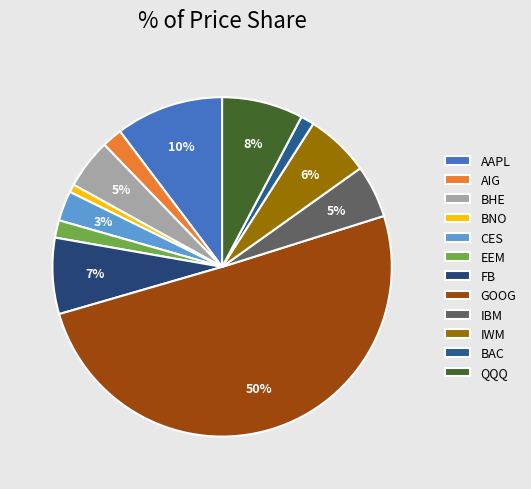

How many slices are in this pie chart?

12